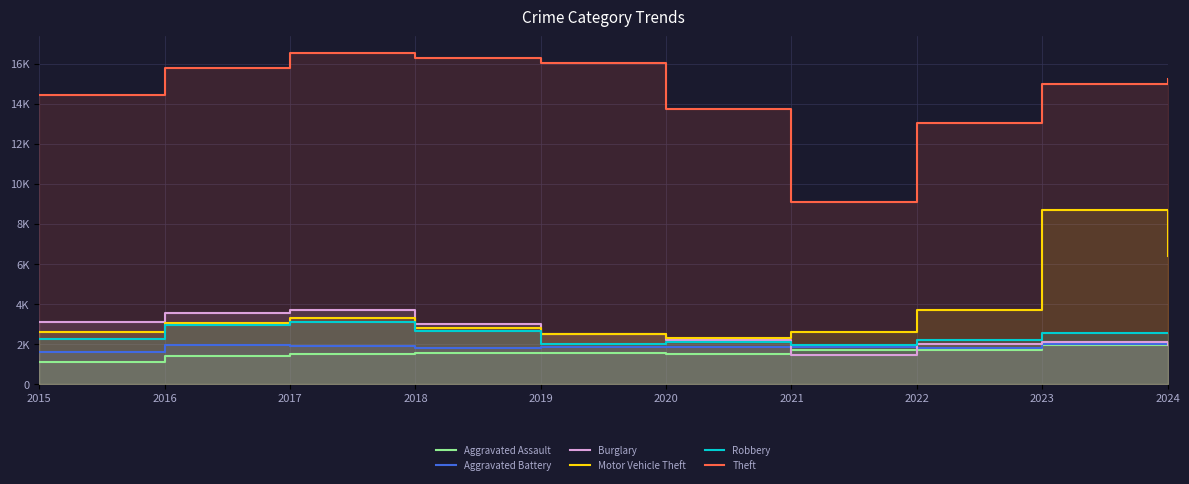

Reading left to right, extract all data points from this chart.

Aggravated Assault: 1091	1411	1513	1549	1544	1513	1727	1733	1970	2091
Aggravated Battery: 1628	1987	1921	1792	1849	1858	1882	1837	2036	2036
Burglary: 3088	3578	3715	2999	2506	2223	1456	1990	2118	1969
Motor Vehicle Theft: 2614	3038	3325	2799	2536	2312	2607	3691	8720	6379
Robbery: 2248	2948	3120	2652	2004	2131	1954	2236	2554	2584
Theft: 14433	15761	16533	16266	16042	13722	9100	13026	15004	15253